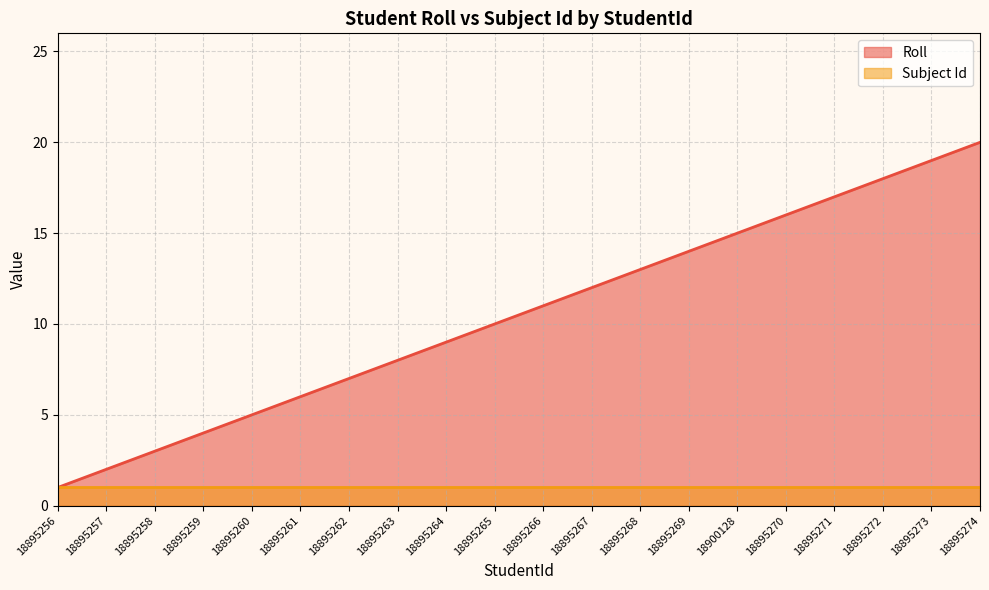

Which label corresponds to the smallest value in the chart?

18895256